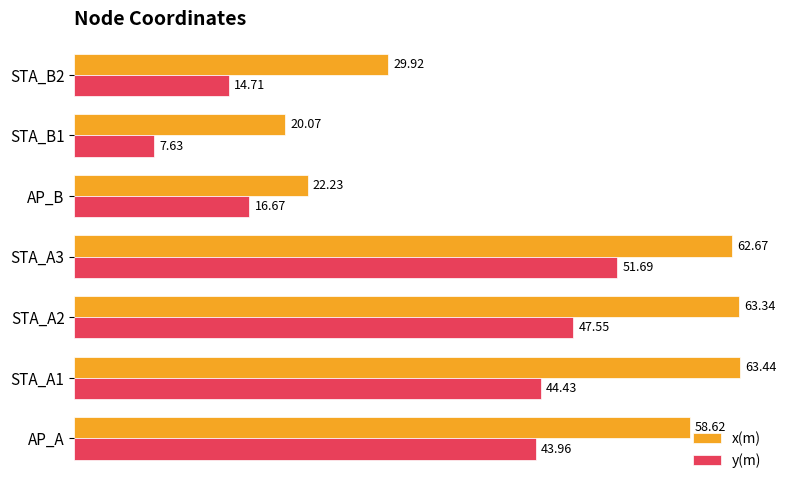

What is the spread (max minus min) of values at STA_A1?

19.0